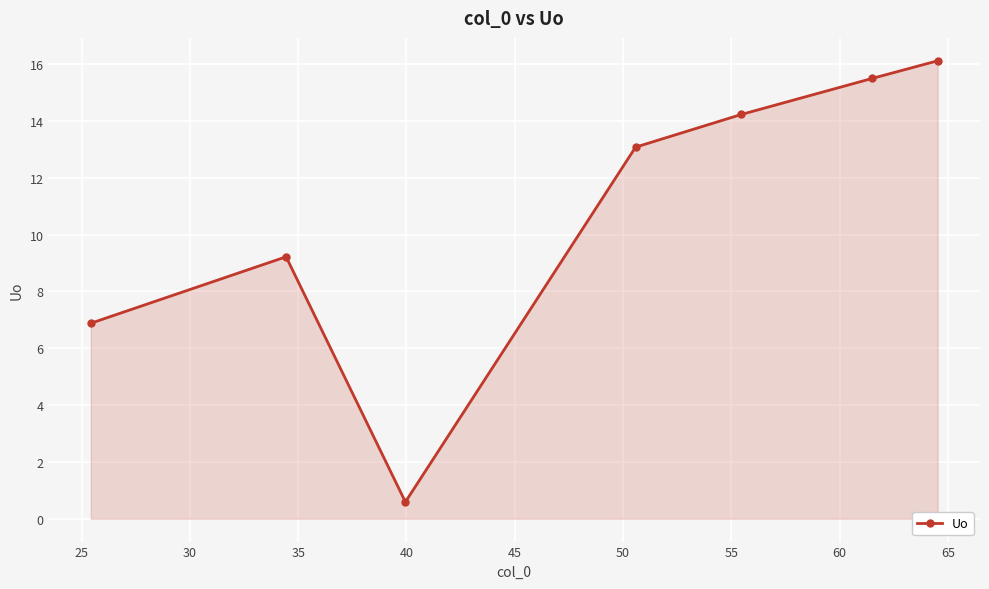

What is the difference between the second highest and second lowest values?

8.6